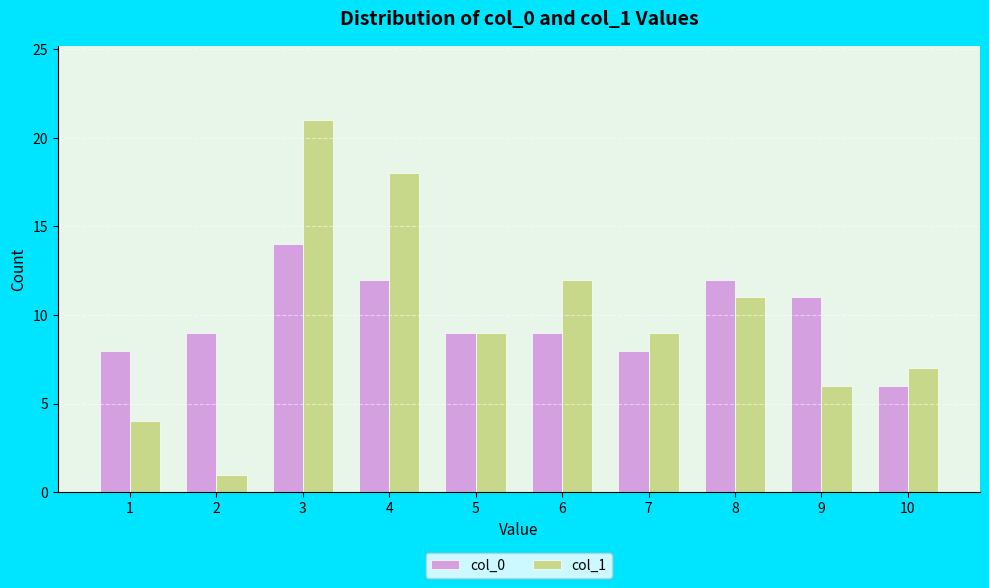

What is the difference between the maximum and second lowest values in the col_0 series?

6